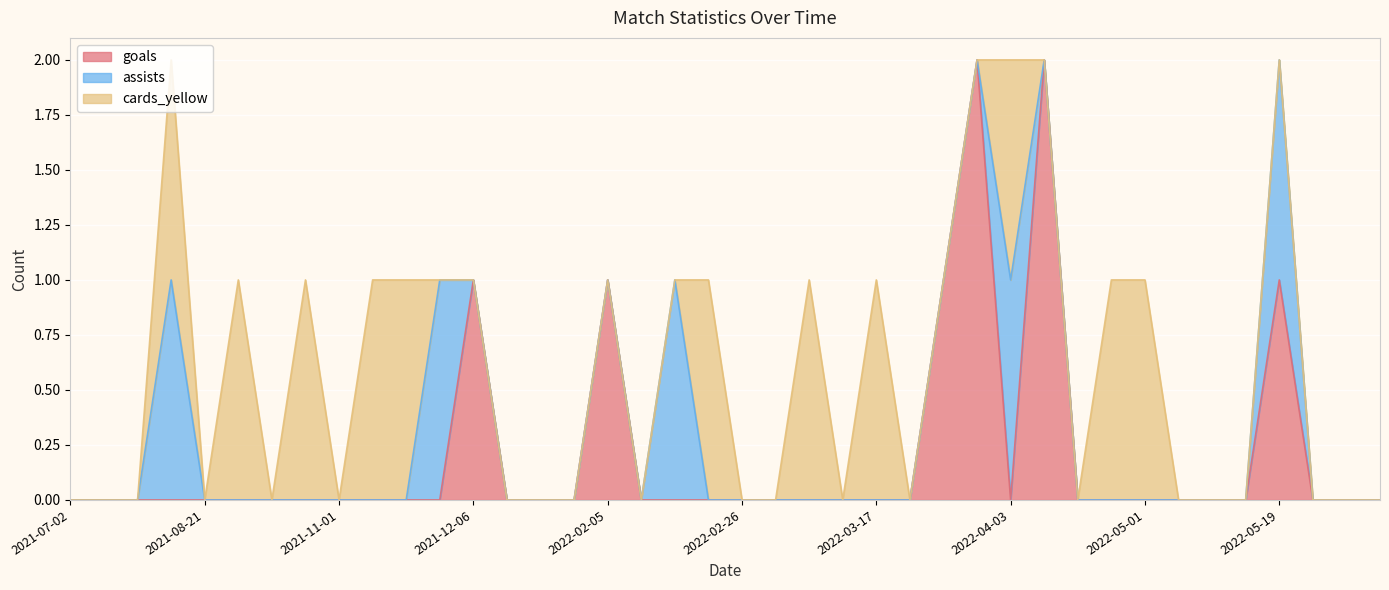

Count the cards_yellow values in the range 0 to 1.

40